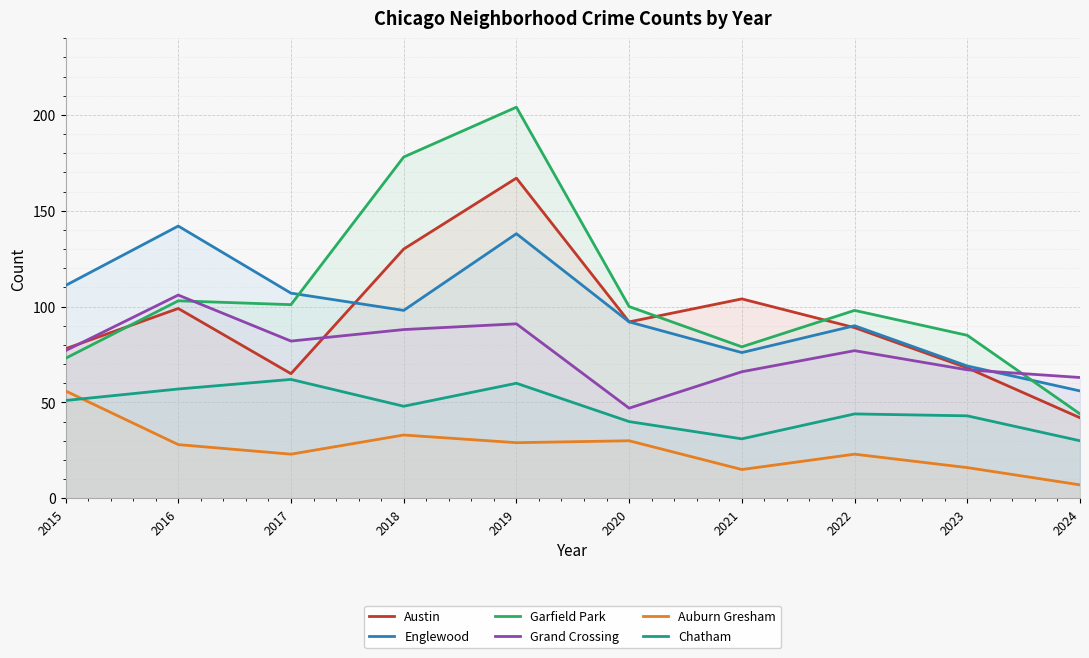

What is the difference between the second highest and minimum values in the Grand Crossing series?

44